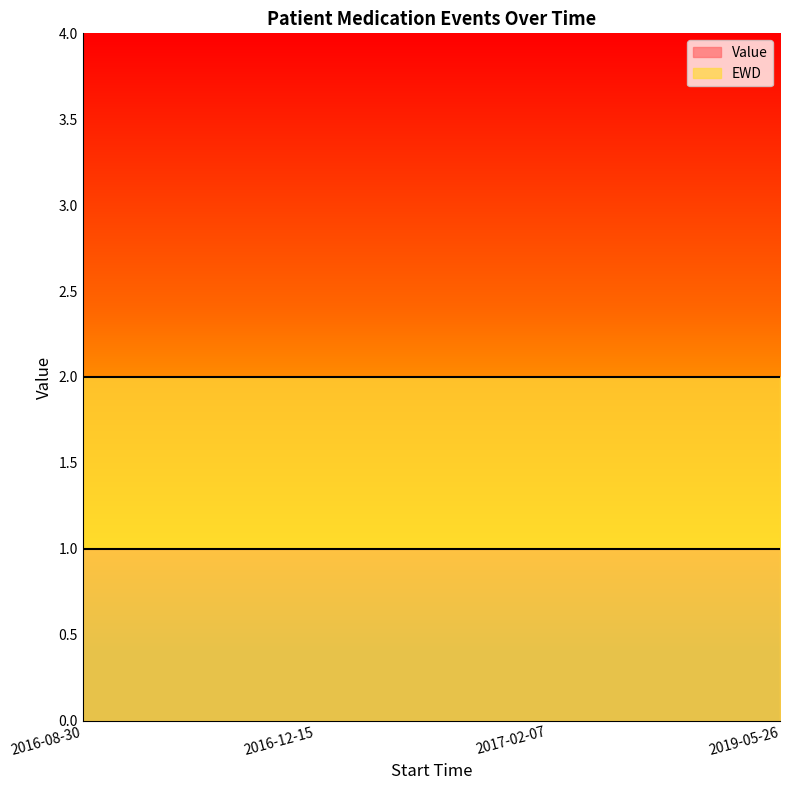

Reading left to right, extract all data points from this chart.

Value: 1	1	1	1
EWD: 2	2	2	2